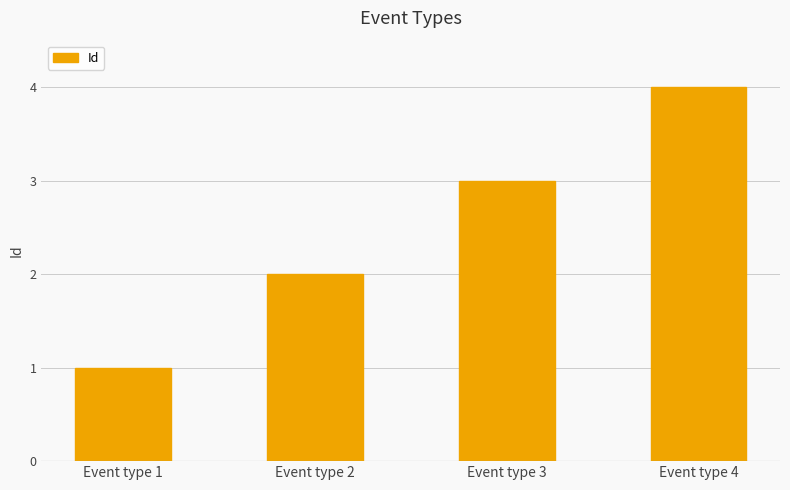

At which label is the value closest to 2?

Event type 2